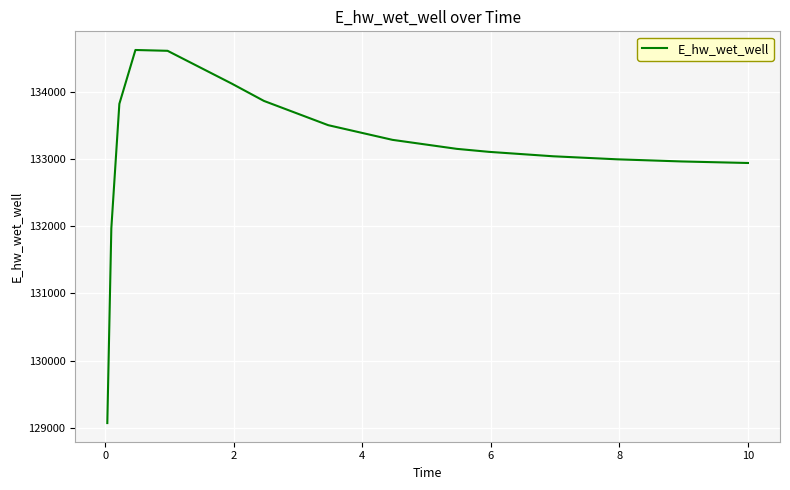

Count the number of values greater than 133151.

8